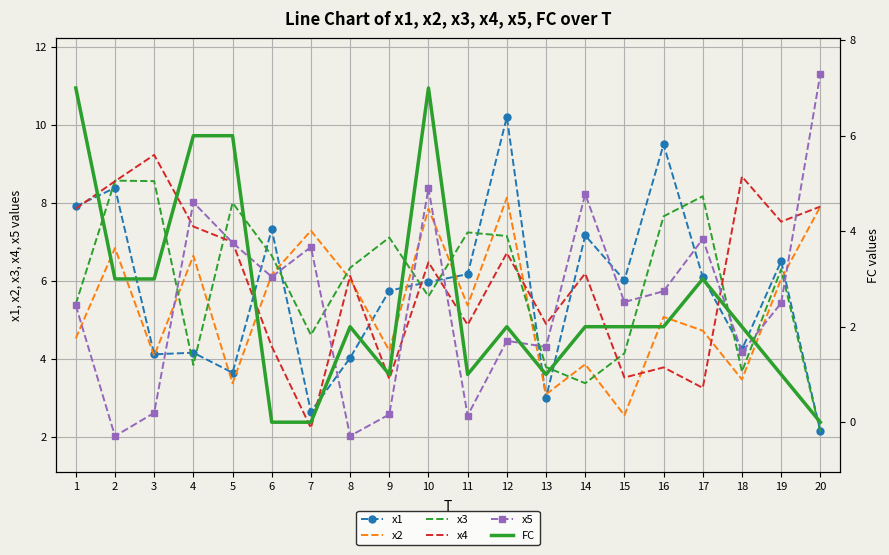

How many data points does each series have?

20